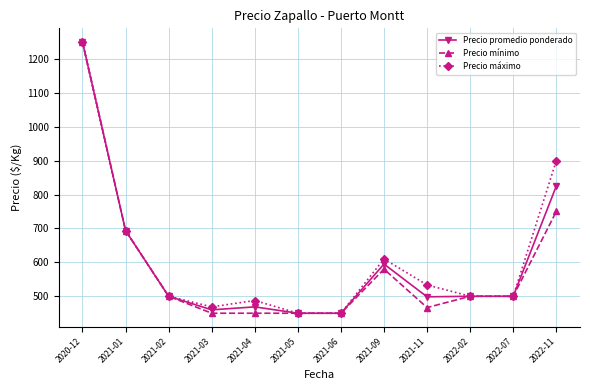

What is the label of the 9th point from the right?

2021-03